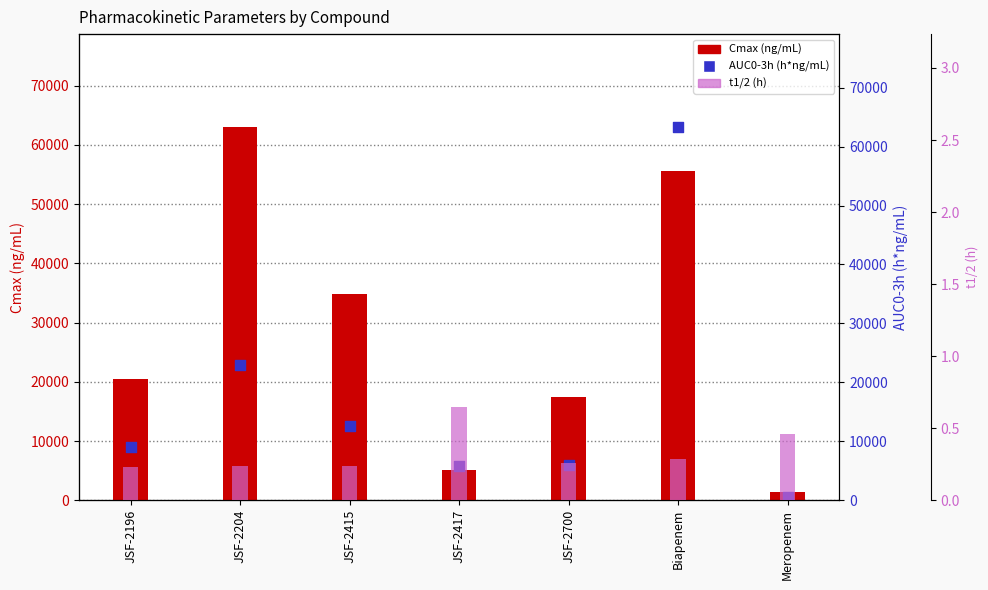

At which category is the sum across all series the highest?

Biapenem